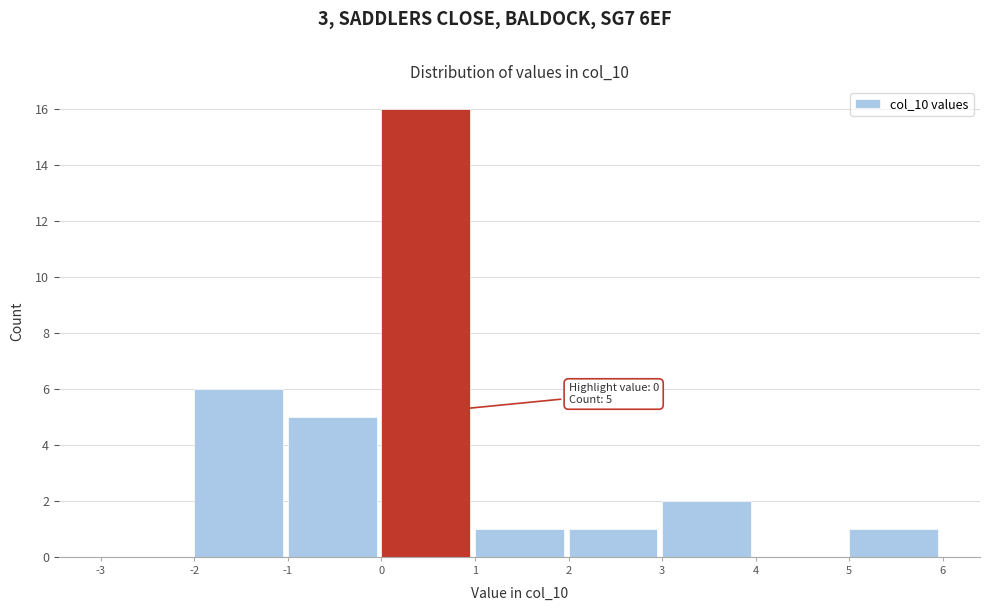

Which range on the x-axis has the tallest bar?

0 to 1